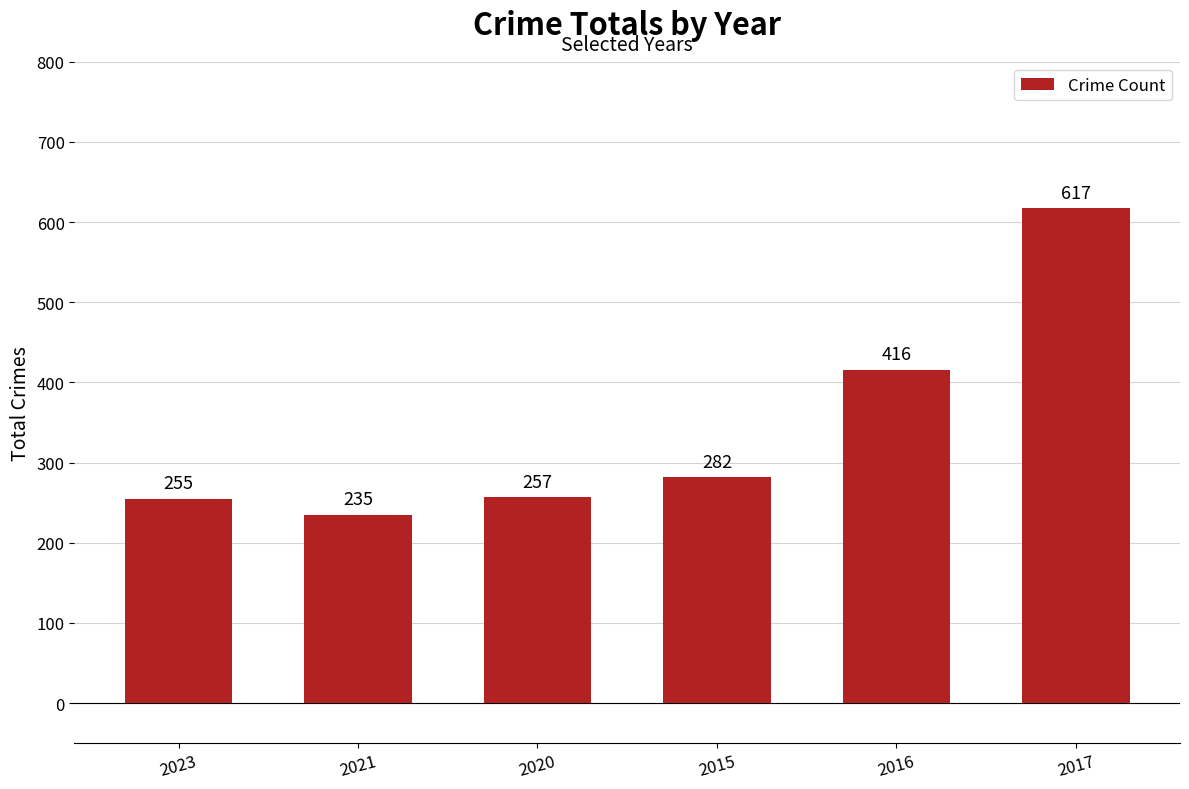

Is it true that the value at 2023 is 397?

False